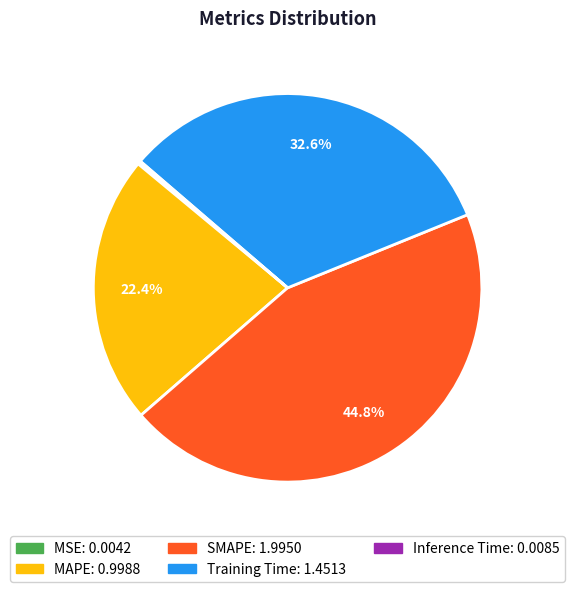

Is the sum of SMAPE and MAPE greater than half?

Yes